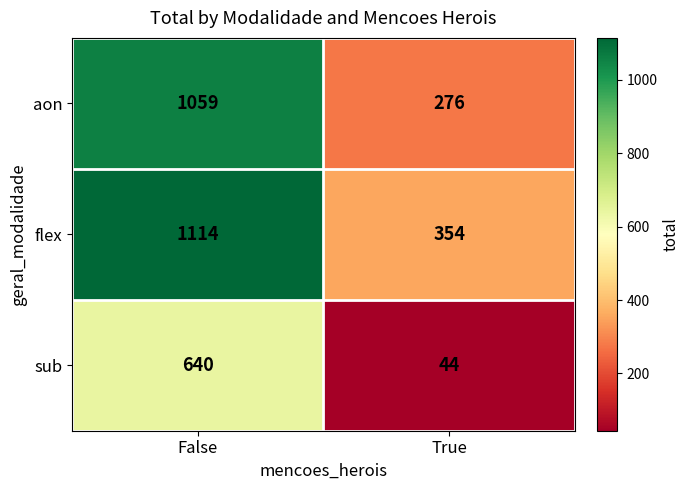

At how many categories does at least one series exceed 1088?

1